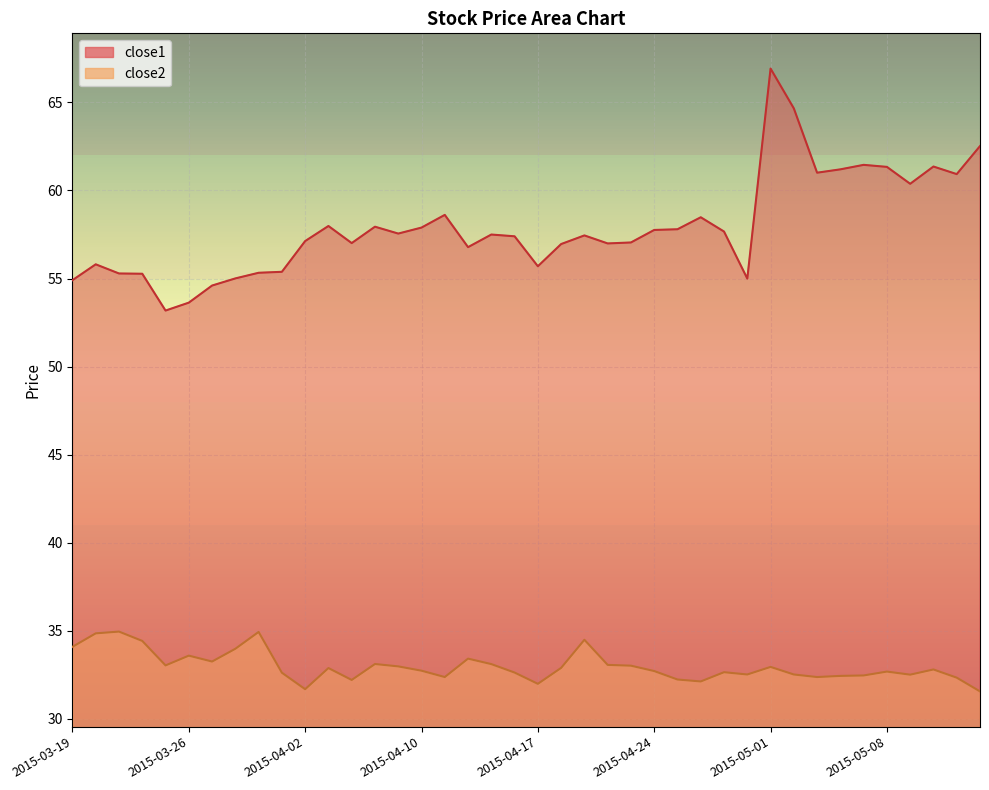

What is the difference between the maximum and minimum values in the close1 series?

13.7